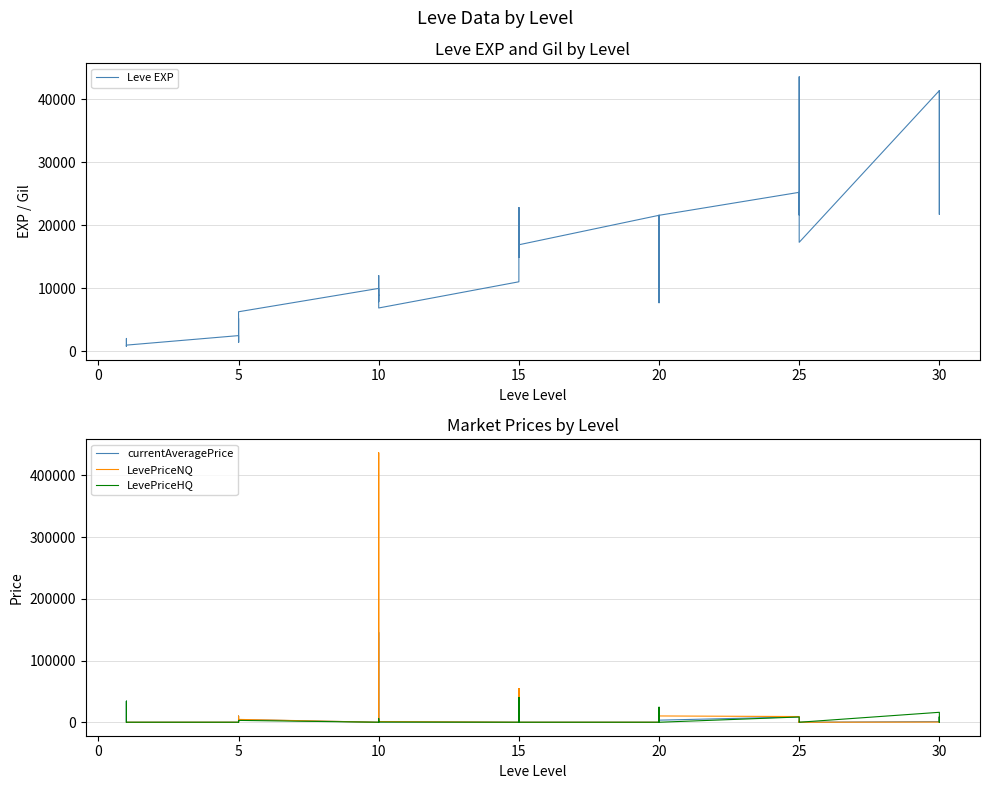

Is this an area chart (filled region under the line)?

No